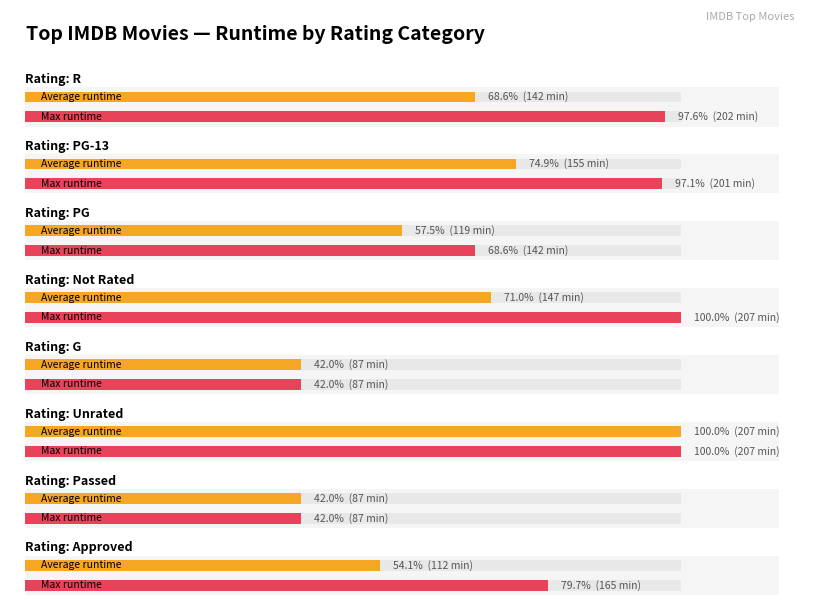

Which series has the largest range (max minus min)?

Average runtime (min)